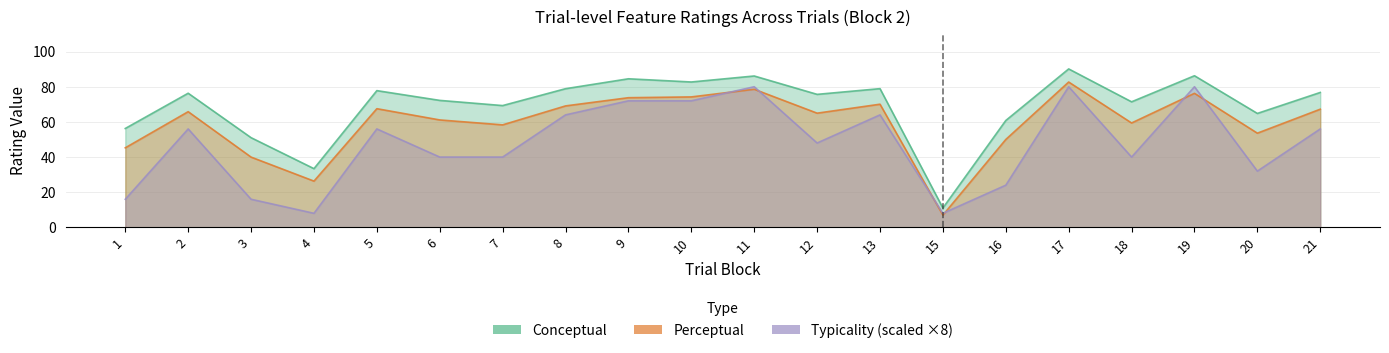

What is the approximate value of perceptual at 21?

67.2